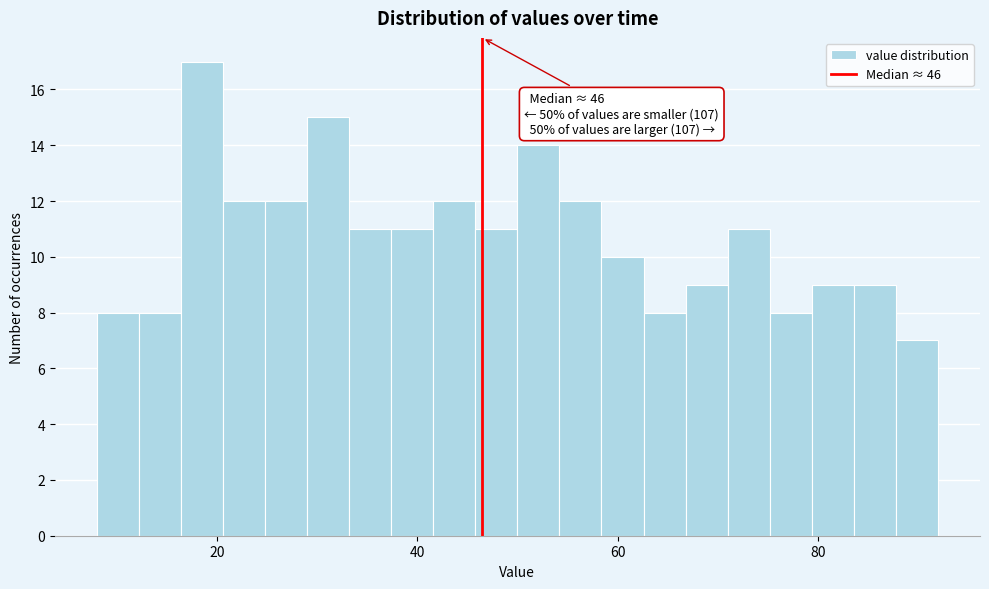

Read against the x-axis, roughly where is the centre of the tallest bar?

18